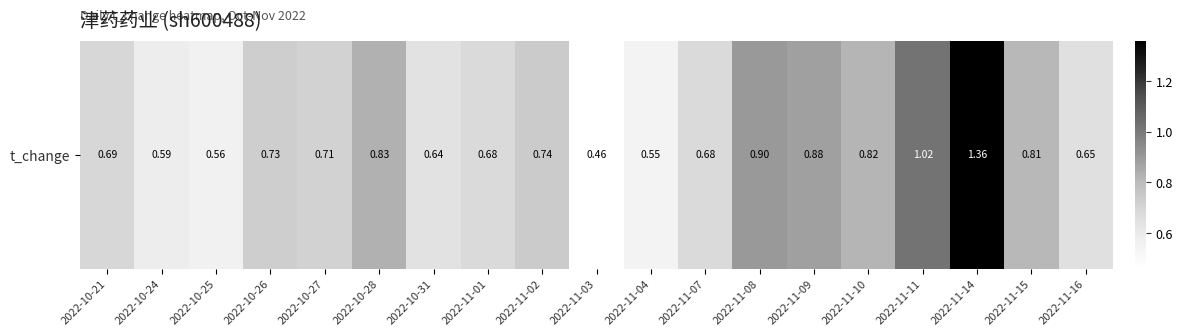

At which category does the chart reach its minimum across all series?

2022-11-03